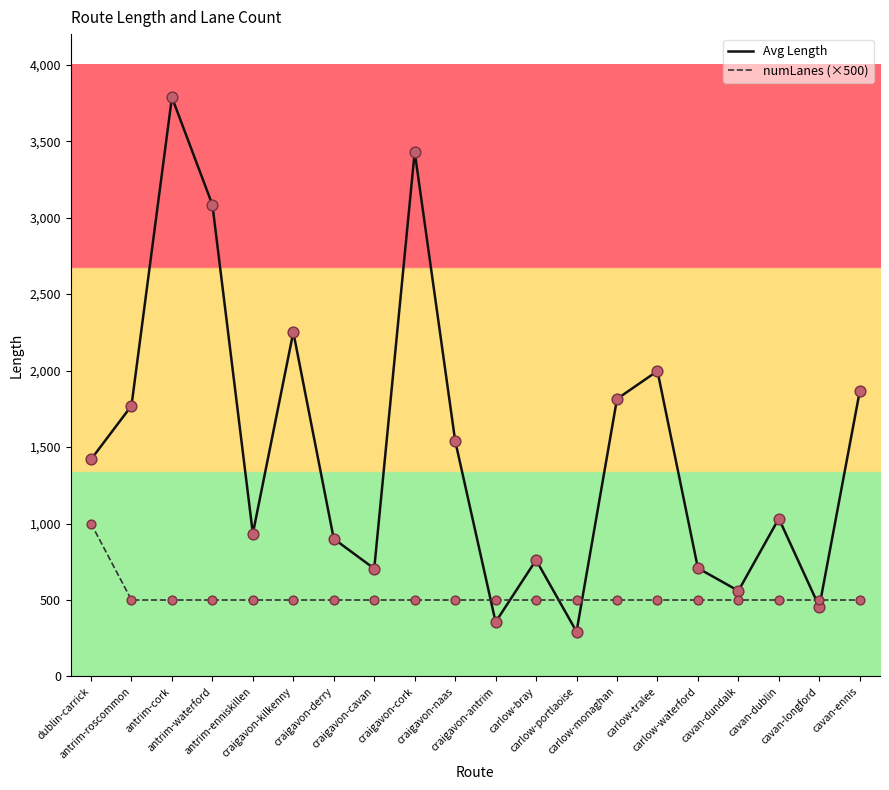

At which category is the sum across all series the highest?

antrim-cork